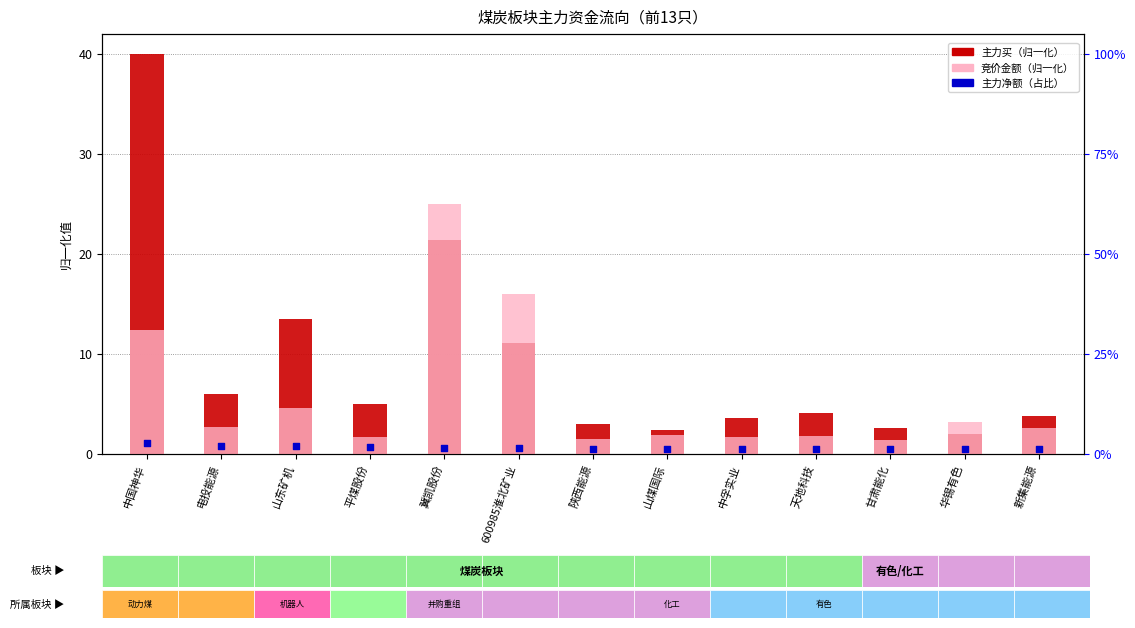

At which category is the sum across all series the highest?

中国神华